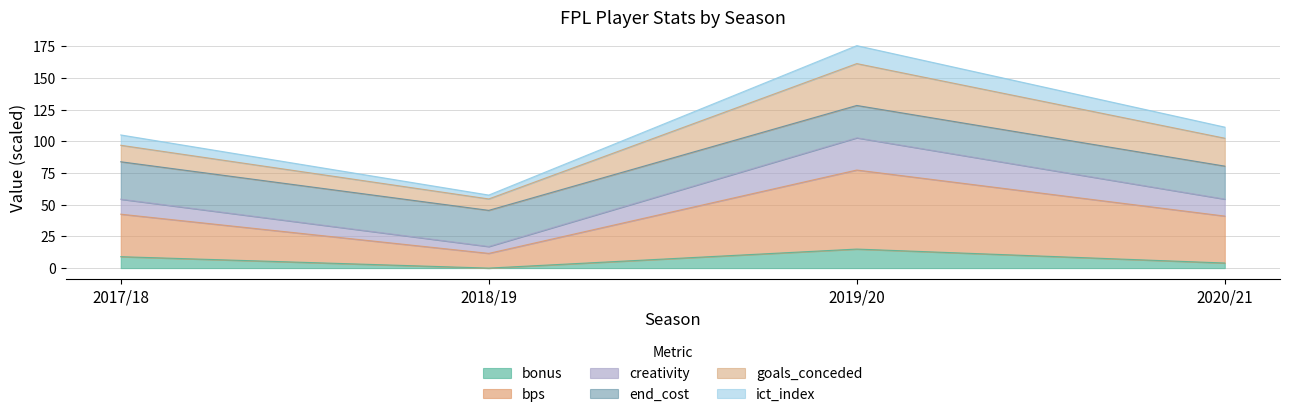

What is the sum of all bonus values?

28.0